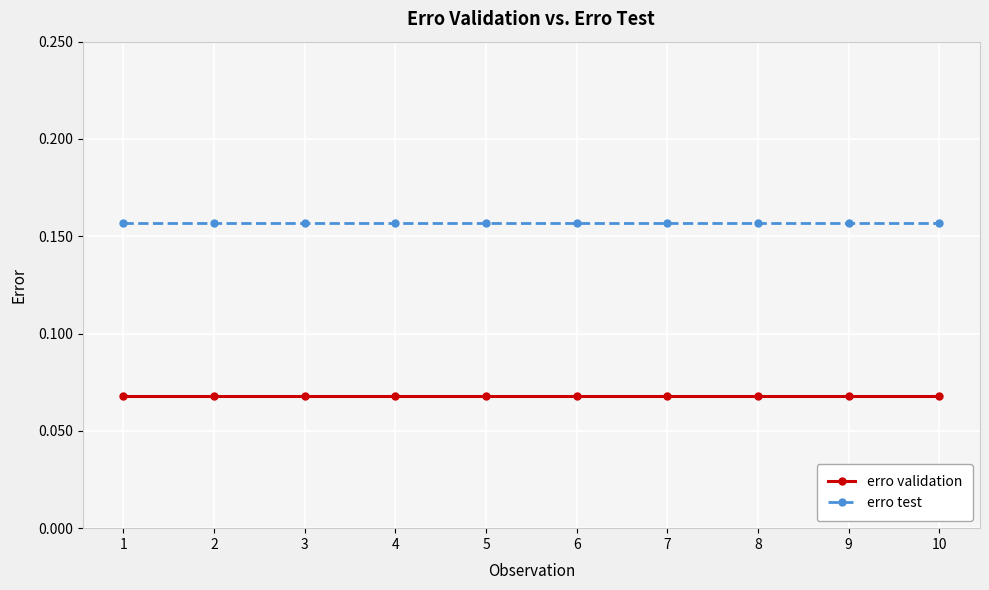

Which series has the largest total across all categories?

erro test